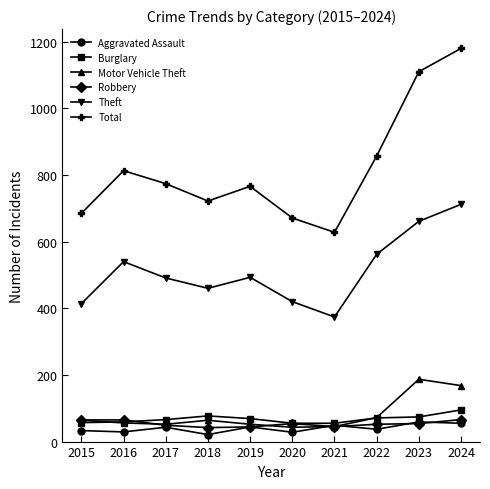

How many data points does each series have?

10